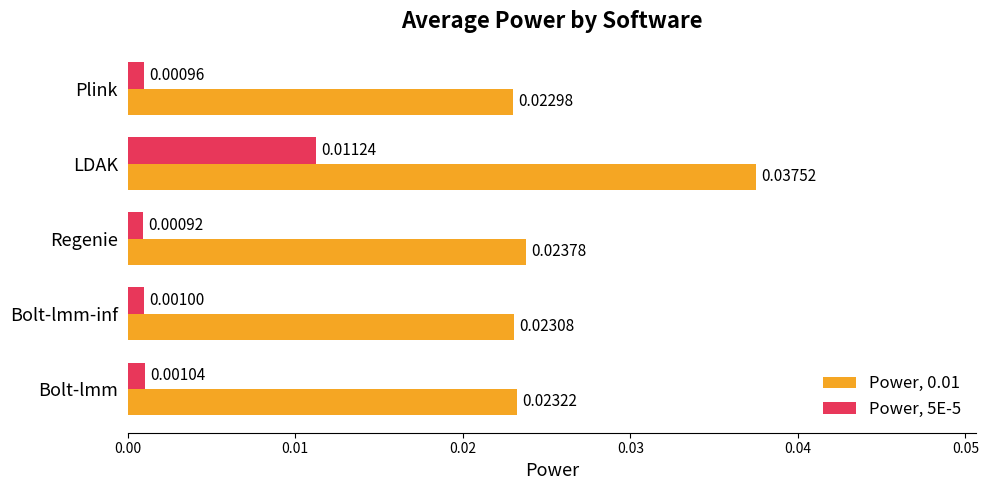

Which category has the highest value across all series?

LDAK